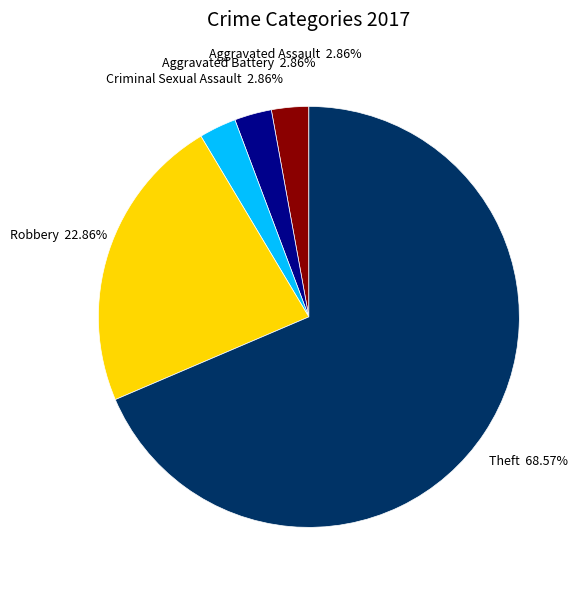

Is there any slice that represents more than half of the pie?

Yes